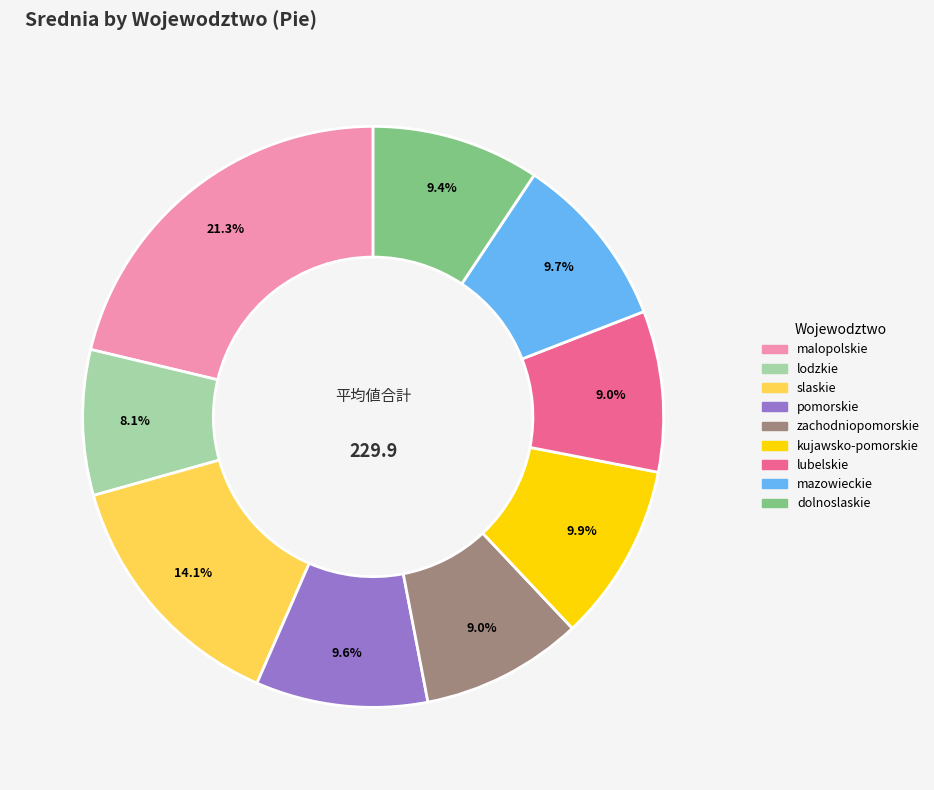

To the nearest percent, what percentage of the pie is malopolskie?

21%